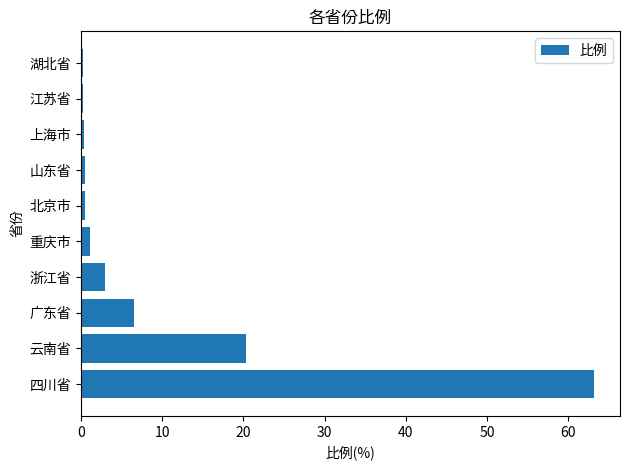

Where is the data nearest to the value 31?

云南省